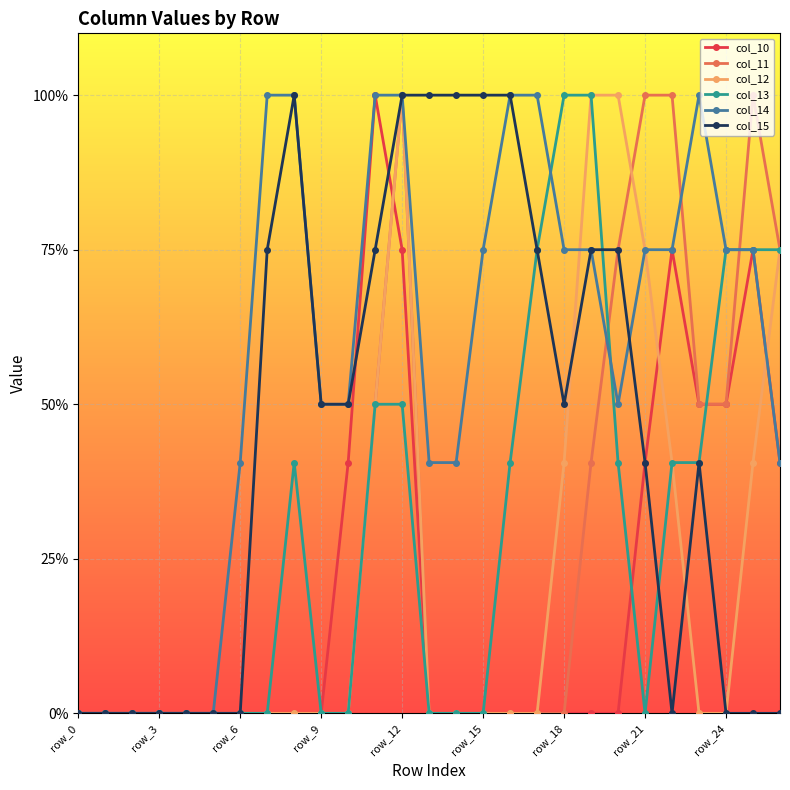

What are all the series names shown in the legend?

col_10, col_11, col_12, col_13, col_14, col_15